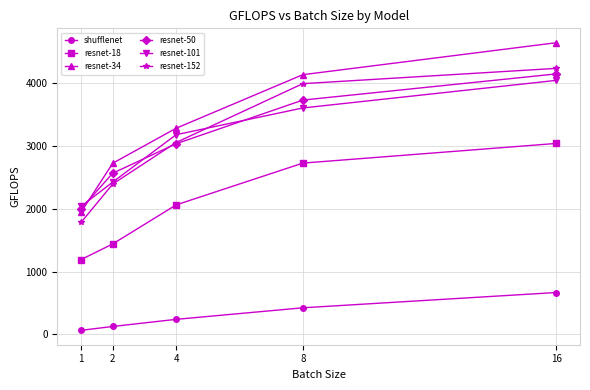

At which category is the sum across all series the highest?

16